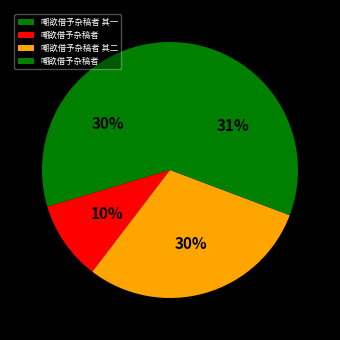

Which slice is the largest?

嘲欲借予杂稿者